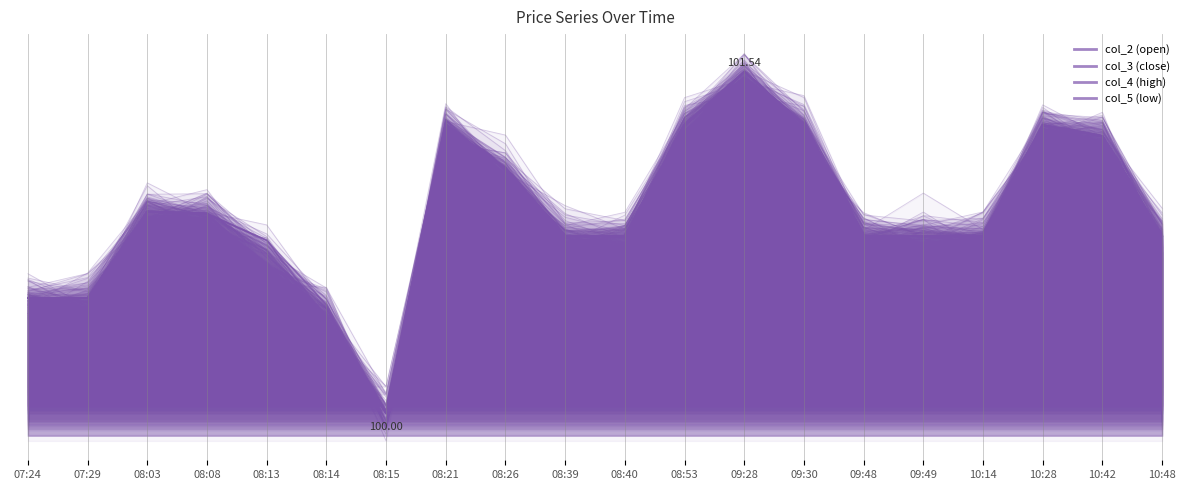

At 08:26, list the series in order from smallest to largest.

col_2, col_3, col_4, col_5